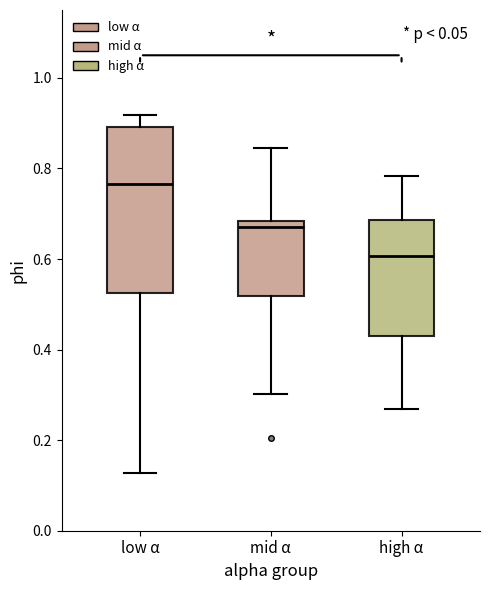

Which box is the tallest, from its lower edge to its upper edge?

low α